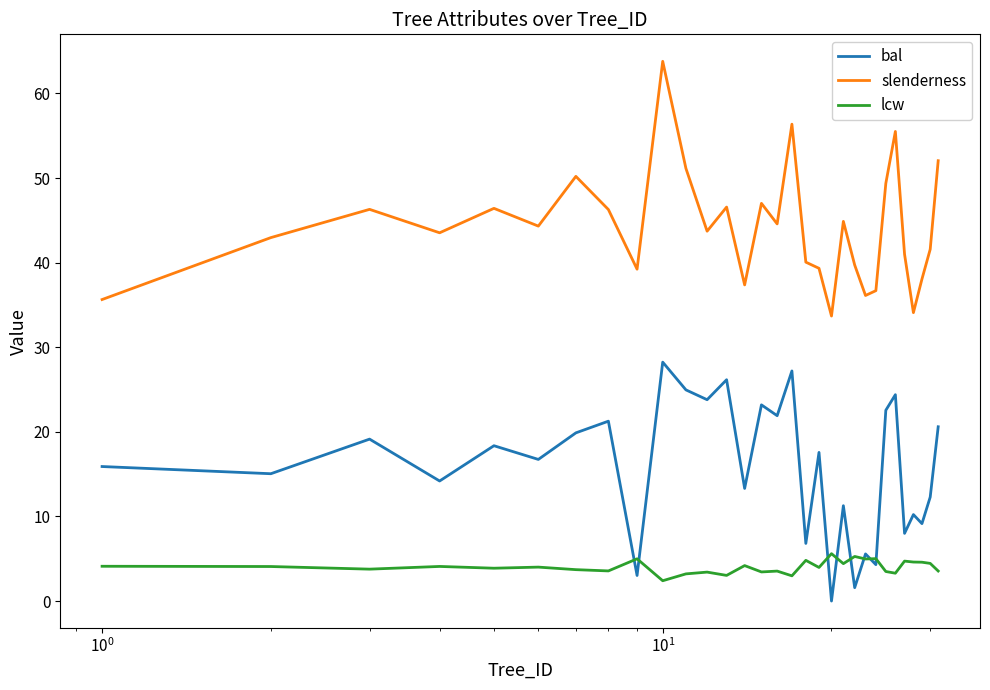

What is the highest value of the slenderness series?

63.8